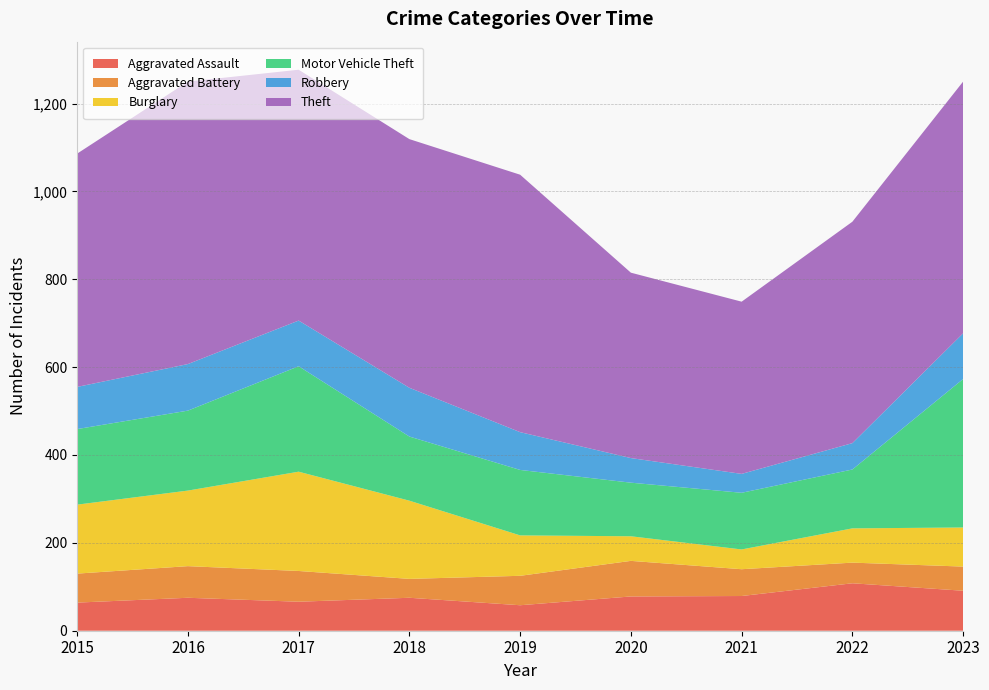

Reading left to right, extract all data points from this chart.

Aggravated Assault: 2015=64	2016=75	2017=66	2018=75	2019=58	2020=78	2021=79	2022=108	2023=91
Aggravated Battery: 2015=66	2016=72	2017=70	2018=43	2019=67	2020=81	2021=61	2022=47	2023=55
Burglary: 2015=157	2016=172	2017=226	2018=178	2019=92	2020=56	2021=45	2022=78	2023=89
Motor Vehicle Theft: 2015=172	2016=182	2017=240	2018=146	2019=149	2020=122	2021=129	2022=134	2023=338
Robbery: 2015=96	2016=106	2017=104	2018=111	2019=86	2020=56	2021=43	2022=60	2023=104
Theft: 2015=531	2016=643	2017=571	2018=566	2019=586	2020=422	2021=392	2022=504	2023=573